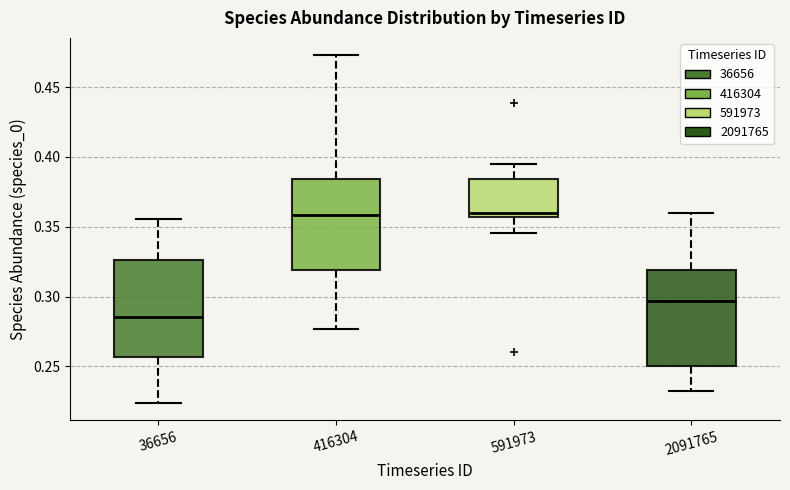

Reading left to right, read every box against the y-axis: the position of its median line, the range the box covers, and the ends of its whiskers. The values are not printed on the chart, so give them approximately, as read against the axis.

36656: median 0.285, box 0.255 to 0.325, whiskers 0.225 to 0.355
416304: median 0.360, box 0.320 to 0.385, whiskers 0.275 to 0.475
591973: median 0.360, box 0.355 to 0.385, whiskers 0.345 to 0.395
2091765: median 0.295, box 0.250 to 0.320, whiskers 0.230 to 0.360